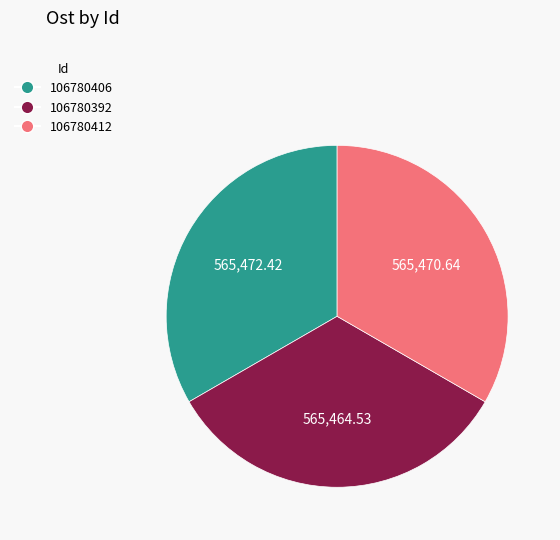

Count the number of slices in the pie.

3